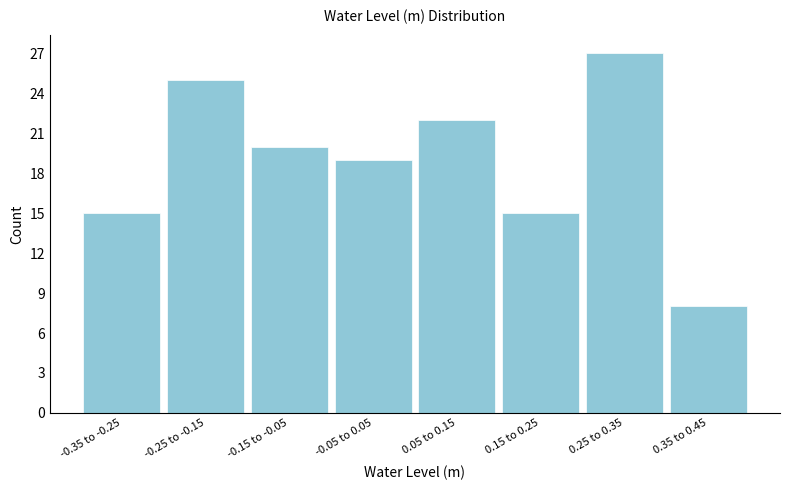

Reading right to left, list all the values displayed in this chart.

8	27	15	22	19	20	25	15